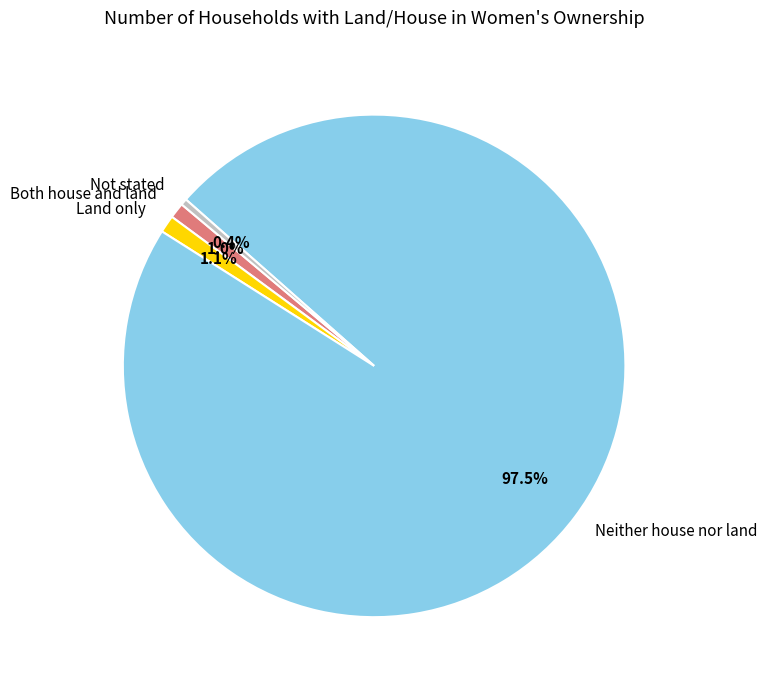

Is there a majority slice in this chart?

Yes